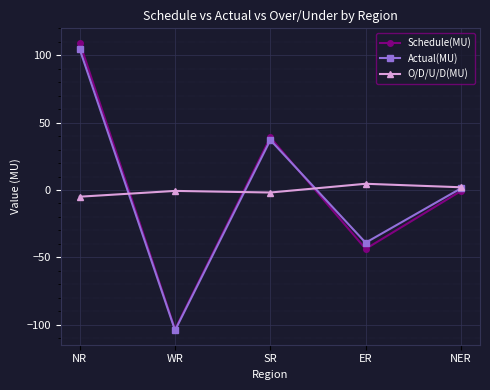

How many interior local valleys does the Schedule(MU) series have?

2